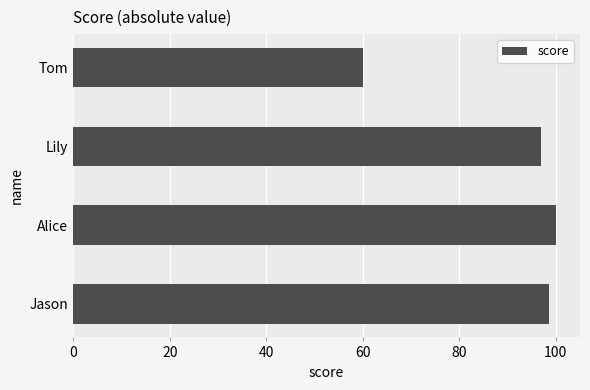

What is the difference between the second highest and minimum values?

38.5